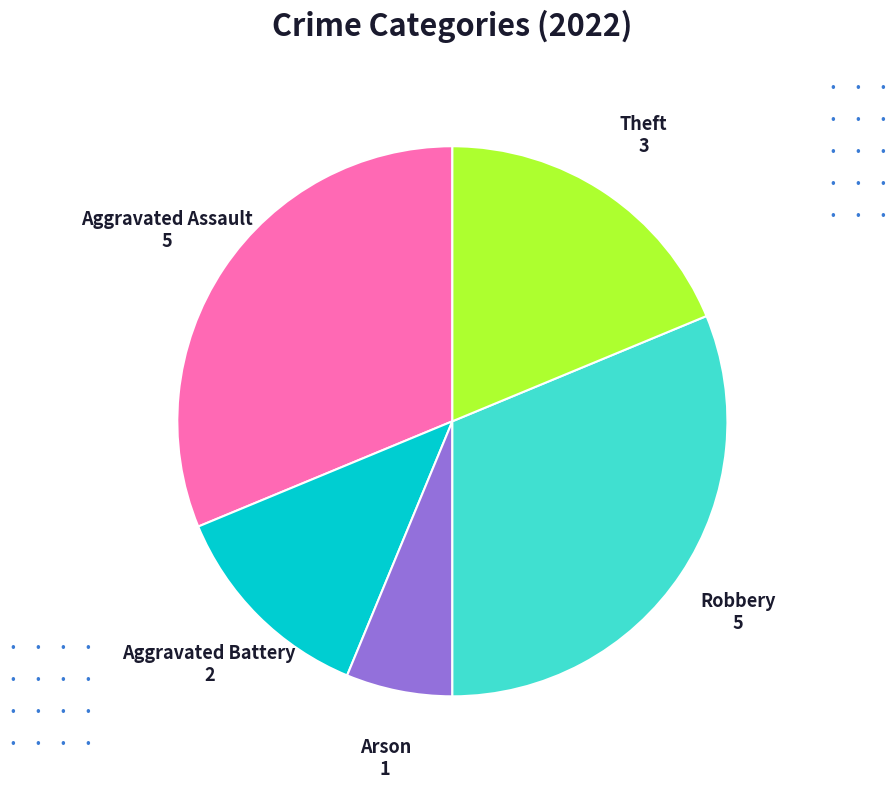

Is it true that Arson is 1% of the pie?

False